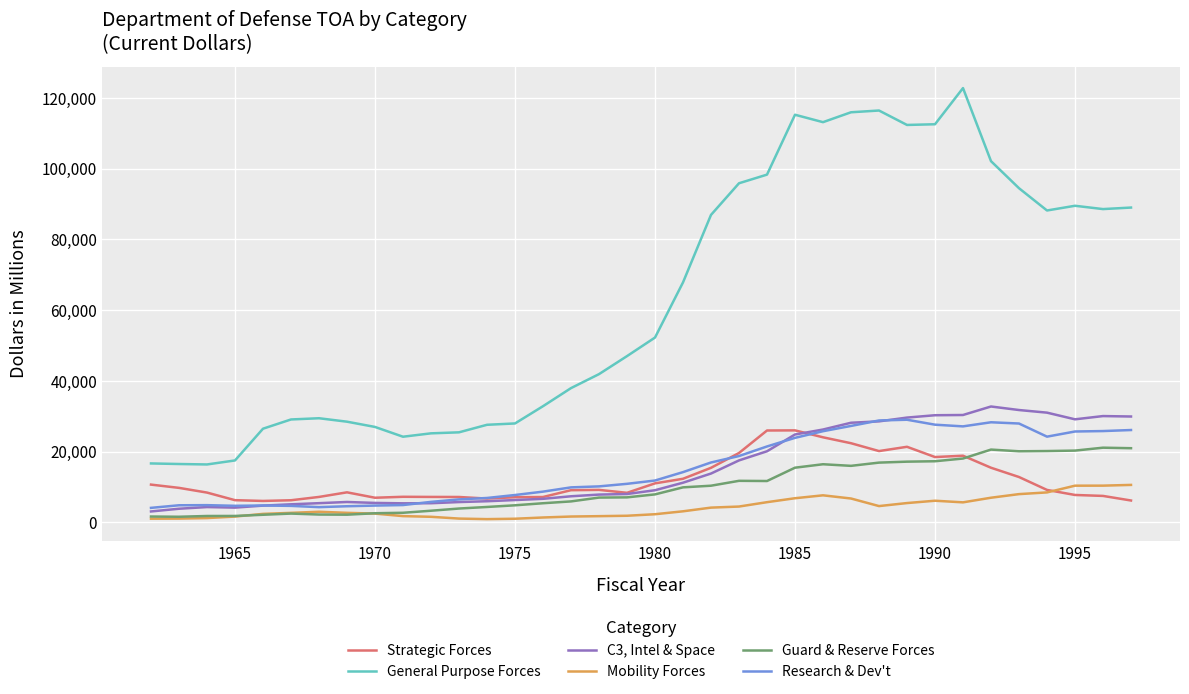

Which series has the largest range (max minus min)?

General Purpose Forces